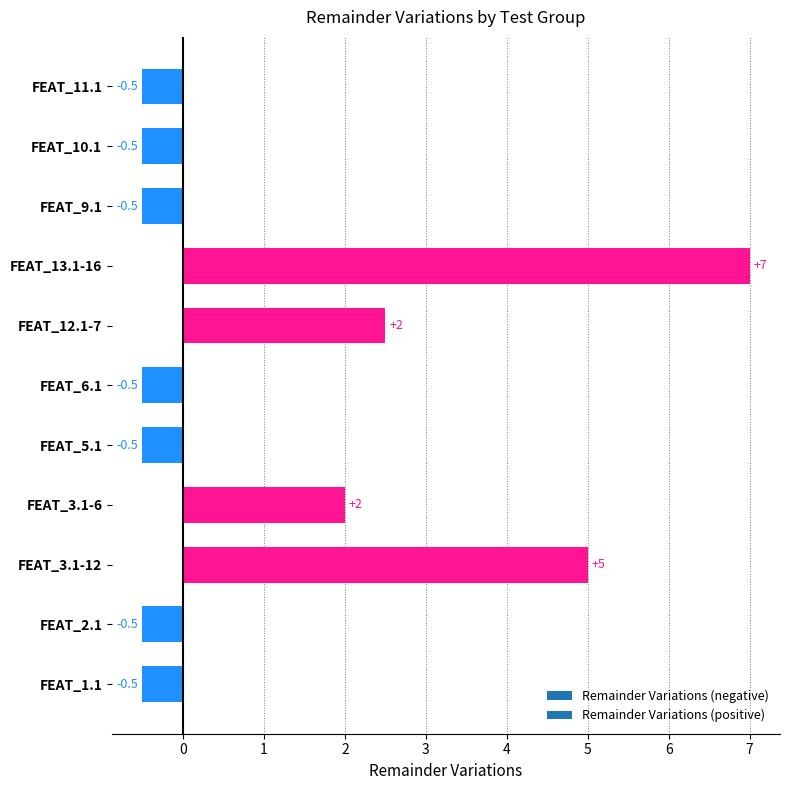

True or false: the data shows 3.3 at FEAT_12.1-7.

False